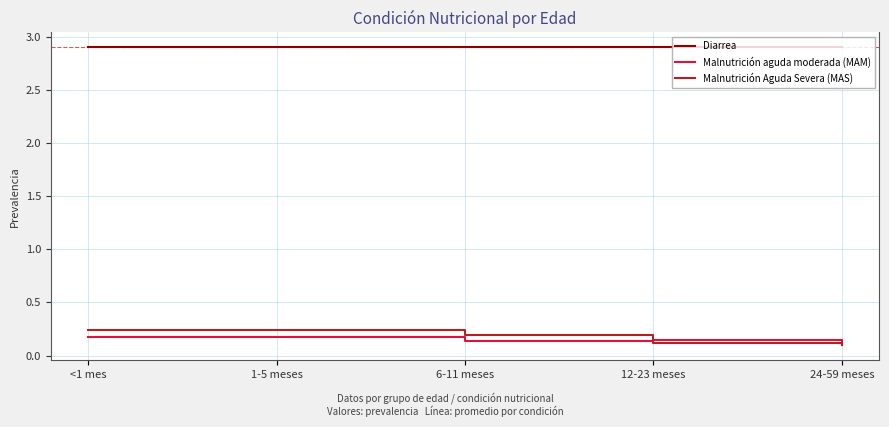

Which series has the largest total across all categories?

Diarrea